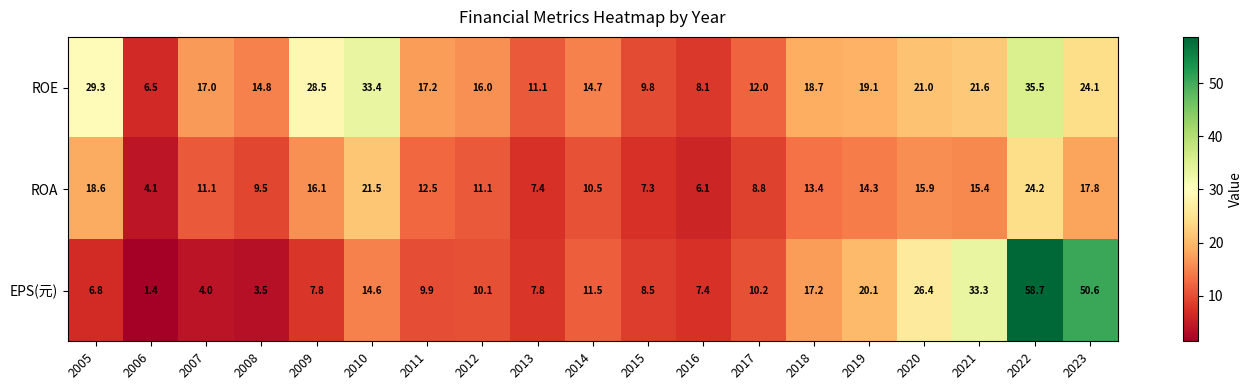

What is the average value of the ROE series?

18.9